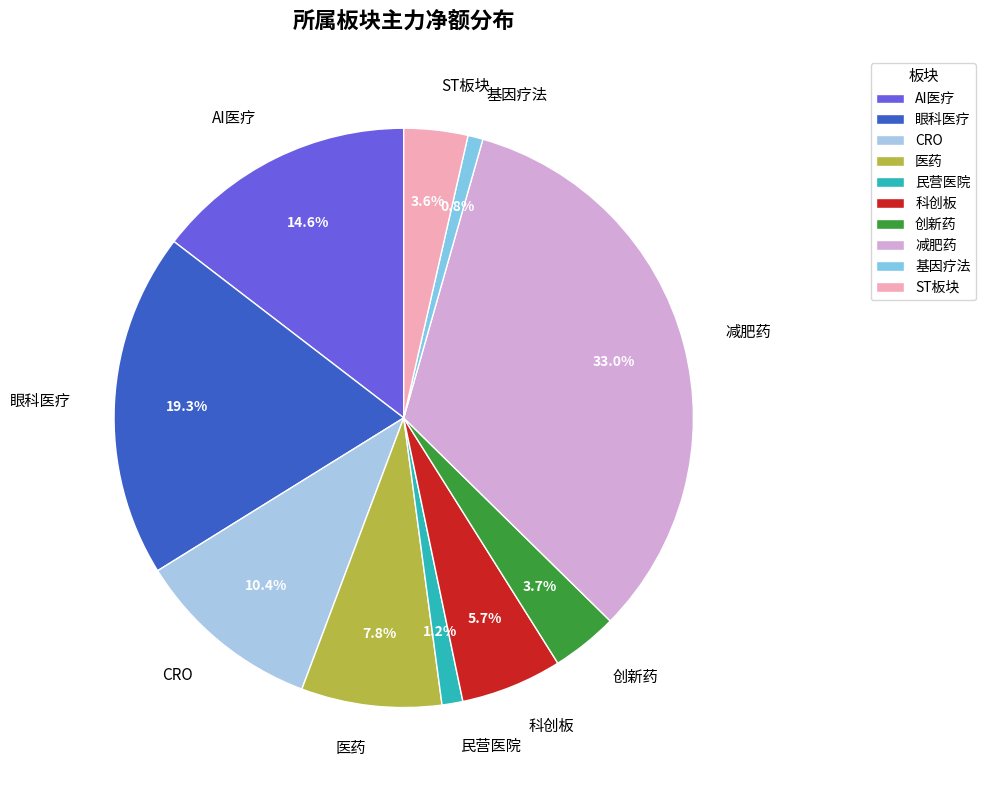

What is the largest slice in the pie chart?

减肥药